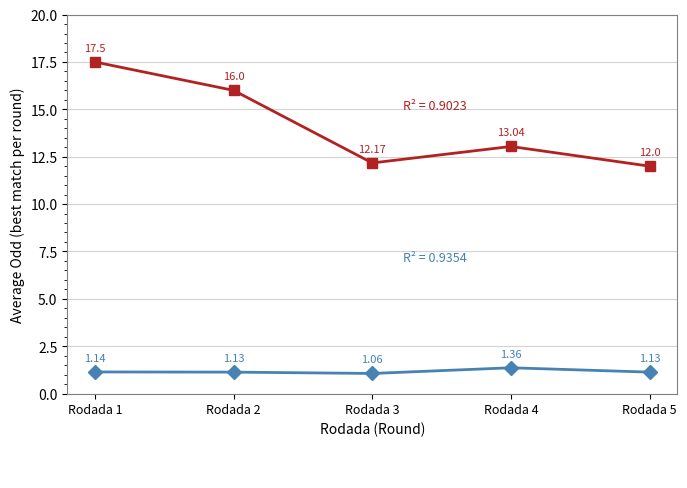

What is the spread (max minus min) of values at Rodada 3?

11.1